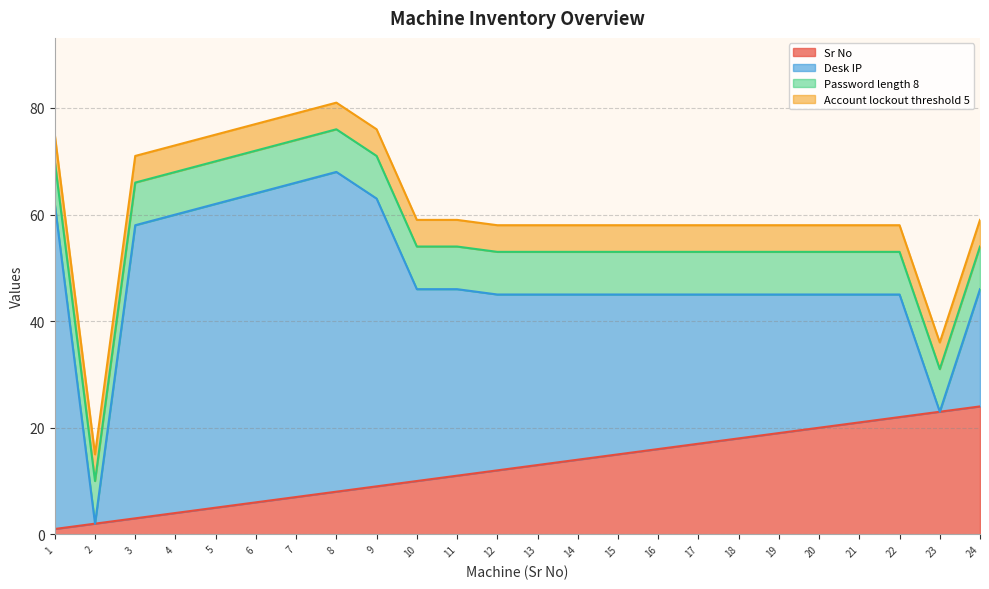

What is the maximum value shown in the chart?

61